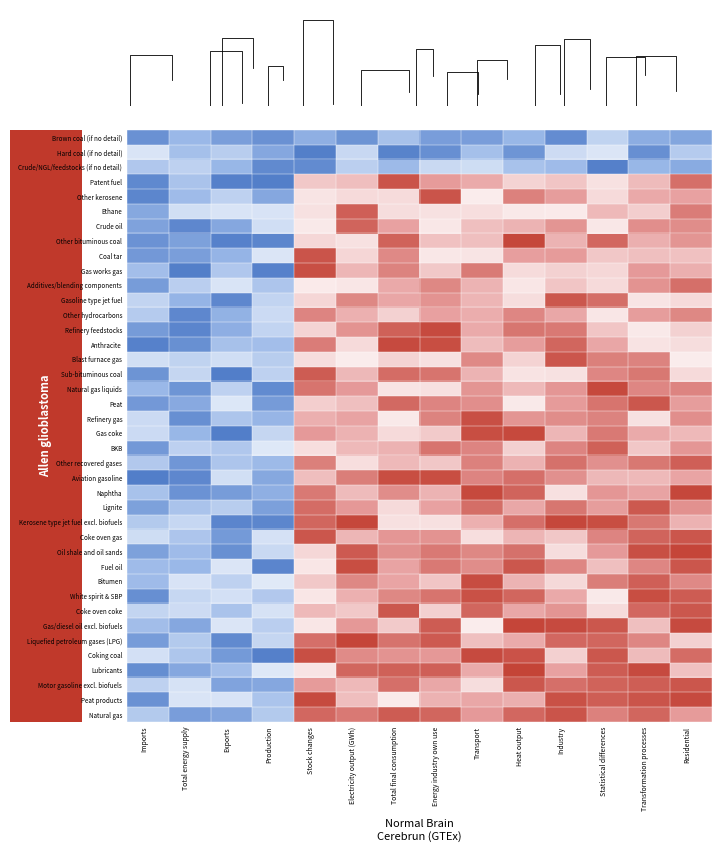

Reading left to right, transcribe all the data shown in this chart.

Brown coal (if no detail): Imports=-0.4	Total energy supply=-0.2	Exports=-0.3	Production=-0.4	Stock changes=-0.2	Electricity output (GWh)=-0.4	Total final consumption=-0.1	Energy industry own use=-0.3	Transport=-0.3	Heat output=-0.2	Industry=-0.4	Statistical differences=-0.0	Transformation processes=-0.2	Residential=-0.3
Hard coal (if no detail): Imports=0.1	Total energy supply=-0.1	Exports=-0.1	Production=-0.3	Stock changes=-0.5	Electricity output (GWh)=-0.0	Total final consumption=-0.5	Energy industry own use=-0.4	Transport=-0.1	Heat output=-0.4	Industry=0.0	Statistical differences=0.1	Transformation processes=-0.4	Residential=-0.1
Crude/NGL/feedstocks (if no detail): Imports=-0.1	Total energy supply=-0.0	Exports=-0.2	Production=-0.4	Stock changes=-0.4	Electricity output (GWh)=-0.0	Total final consumption=-0.2	Energy industry own use=0.0	Transport=0.0	Heat output=-0.1	Industry=-0.2	Statistical differences=-0.5	Transformation processes=-0.2	Residential=-0.3
Patent fuel: Imports=-0.4	Total energy supply=-0.1	Exports=-0.5	Production=-0.5	Stock changes=0.5	Electricity output (GWh)=0.5	Total final consumption=0.9	Energy industry own use=0.7	Transport=0.6	Heat output=0.4	Industry=0.5	Statistical differences=0.4	Transformation processes=0.5	Residential=0.8
Other kerosene: Imports=-0.4	Total energy supply=-0.2	Exports=-0.0	Production=-0.3	Stock changes=0.3	Electricity output (GWh)=0.4	Total final consumption=0.4	Energy industry own use=0.9	Transport=0.3	Heat output=0.8	Industry=0.6	Statistical differences=0.4	Transformation processes=0.6	Residential=0.6
Ethane: Imports=-0.3	Total energy supply=0.0	Exports=0.1	Production=0.1	Stock changes=0.3	Electricity output (GWh)=0.9	Total final consumption=0.4	Energy industry own use=0.3	Transport=0.4	Heat output=0.3	Industry=0.3	Statistical differences=0.5	Transformation processes=0.4	Residential=0.8
Crude oil: Imports=-0.3	Total energy supply=-0.4	Exports=-0.3	Production=0.0	Stock changes=0.3	Electricity output (GWh)=0.9	Total final consumption=0.6	Energy industry own use=0.3	Transport=0.5	Heat output=0.6	Industry=0.7	Statistical differences=0.3	Transformation processes=0.7	Residential=0.7
Other bituminous coal: Imports=-0.4	Total energy supply=-0.3	Exports=-0.5	Production=-0.4	Stock changes=0.4	Electricity output (GWh)=0.4	Total final consumption=0.9	Energy industry own use=0.5	Transport=0.5	Heat output=1.0	Industry=0.5	Statistical differences=0.9	Transformation processes=0.6	Residential=0.7
Coal tar: Imports=-0.3	Total energy supply=-0.3	Exports=-0.2	Production=0.1	Stock changes=0.9	Electricity output (GWh)=0.4	Total final consumption=0.7	Energy industry own use=0.3	Transport=0.3	Heat output=0.6	Industry=0.7	Statistical differences=0.5	Transformation processes=0.5	Residential=0.5
Gas works gas: Imports=-0.1	Total energy supply=-0.5	Exports=-0.1	Production=-0.5	Stock changes=1.0	Electricity output (GWh)=0.5	Total final consumption=0.8	Energy industry own use=0.5	Transport=0.8	Heat output=0.4	Industry=0.4	Statistical differences=0.4	Transformation processes=0.7	Residential=0.6
Additives/blending components: Imports=-0.3	Total energy supply=-0.1	Exports=0.1	Production=-0.1	Stock changes=0.3	Electricity output (GWh)=0.3	Total final consumption=0.6	Energy industry own use=0.7	Transport=0.5	Heat output=0.3	Industry=0.5	Statistical differences=0.4	Transformation processes=0.7	Residential=0.8
Gasoline type jet fuel: Imports=-0.0	Total energy supply=-0.2	Exports=-0.4	Production=-0.0	Stock changes=0.4	Electricity output (GWh)=0.7	Total final consumption=0.6	Energy industry own use=0.7	Transport=0.5	Heat output=0.4	Industry=0.9	Statistical differences=0.8	Transformation processes=0.3	Residential=0.4
Other hydrocarbons: Imports=-0.1	Total energy supply=-0.4	Exports=-0.2	Production=0.0	Stock changes=0.7	Electricity output (GWh)=0.6	Total final consumption=0.4	Energy industry own use=0.6	Transport=0.6	Heat output=0.7	Industry=0.6	Statistical differences=0.3	Transformation processes=0.6	Residential=0.7
Refinery feedstocks: Imports=-0.3	Total energy supply=-0.5	Exports=-0.2	Production=-0.0	Stock changes=0.4	Electricity output (GWh)=0.7	Total final consumption=0.9	Energy industry own use=1.0	Transport=0.6	Heat output=0.8	Industry=0.8	Statistical differences=0.5	Transformation processes=0.3	Residential=0.4
Anthracite: Imports=-0.5	Total energy supply=-0.4	Exports=-0.1	Production=-0.1	Stock changes=0.8	Electricity output (GWh)=0.4	Total final consumption=1.0	Energy industry own use=1.0	Transport=0.5	Heat output=0.6	Industry=0.9	Statistical differences=0.6	Transformation processes=0.3	Residential=0.4
Blast furnace gas: Imports=0.0	Total energy supply=-0.0	Exports=0.0	Production=-0.1	Stock changes=0.4	Electricity output (GWh)=0.3	Total final consumption=0.4	Energy industry own use=0.4	Transport=0.7	Heat output=0.4	Industry=0.9	Statistical differences=0.8	Transformation processes=0.7	Residential=0.3
Sub-bituminous coal: Imports=-0.4	Total energy supply=-0.0	Exports=-0.5	Production=-0.0	Stock changes=0.9	Electricity output (GWh)=0.5	Total final consumption=0.8	Energy industry own use=0.8	Transport=0.6	Heat output=0.3	Industry=0.4	Statistical differences=0.7	Transformation processes=0.8	Residential=0.4
Natural gas liquids: Imports=-0.2	Total energy supply=-0.4	Exports=-0.0	Production=-0.4	Stock changes=0.8	Electricity output (GWh)=0.7	Total final consumption=0.3	Energy industry own use=0.4	Transport=0.7	Heat output=0.5	Industry=0.7	Statistical differences=1.0	Transformation processes=0.7	Residential=0.7
Peat: Imports=-0.4	Total energy supply=-0.3	Exports=0.1	Production=-0.3	Stock changes=0.4	Electricity output (GWh)=0.5	Total final consumption=0.9	Energy industry own use=0.7	Transport=0.7	Heat output=0.3	Industry=0.7	Statistical differences=0.8	Transformation processes=0.9	Residential=0.6
Refinery gas: Imports=0.0	Total energy supply=-0.4	Exports=-0.1	Production=-0.2	Stock changes=0.6	Electricity output (GWh)=0.6	Total final consumption=0.3	Energy industry own use=0.7	Transport=1.0	Heat output=0.7	Industry=0.7	Statistical differences=0.8	Transformation processes=0.3	Residential=0.7
Gas coke: Imports=0.0	Total energy supply=-0.2	Exports=-0.5	Production=-0.0	Stock changes=0.7	Electricity output (GWh)=0.6	Total final consumption=0.4	Energy industry own use=0.5	Transport=1.0	Heat output=1.0	Industry=0.5	Statistical differences=0.8	Transformation processes=0.6	Residential=0.5
BKB: Imports=-0.4	Total energy supply=-0.0	Exports=-0.1	Production=0.1	Stock changes=0.4	Electricity output (GWh)=0.5	Total final consumption=0.6	Energy industry own use=0.8	Transport=0.7	Heat output=0.4	Industry=0.7	Statistical differences=0.9	Transformation processes=0.5	Residential=0.7
Other recovered gases: Imports=-0.1	Total energy supply=-0.4	Exports=-0.1	Production=-0.2	Stock changes=0.8	Electricity output (GWh)=0.4	Total final consumption=0.5	Energy industry own use=0.5	Transport=0.8	Heat output=0.6	Industry=0.8	Statistical differences=0.7	Transformation processes=0.8	Residential=0.9
Aviation gasoline: Imports=-0.5	Total energy supply=-0.4	Exports=0.0	Production=-0.3	Stock changes=0.5	Electricity output (GWh)=0.8	Total final consumption=1.0	Energy industry own use=1.0	Transport=0.7	Heat output=0.8	Industry=0.7	Statistical differences=0.5	Transformation processes=0.5	Residential=0.6
Naphtha: Imports=-0.1	Total energy supply=-0.4	Exports=-0.3	Production=-0.2	Stock changes=0.8	Electricity output (GWh)=0.5	Total final consumption=0.7	Energy industry own use=0.5	Transport=1.0	Heat output=0.9	Industry=0.4	Statistical differences=0.7	Transformation processes=0.6	Residential=1.0
Lignite: Imports=-0.3	Total energy supply=-0.1	Exports=-0.1	Production=-0.3	Stock changes=0.8	Electricity output (GWh)=0.7	Total final consumption=0.4	Energy industry own use=0.6	Transport=0.8	Heat output=0.6	Industry=0.8	Statistical differences=0.6	Transformation processes=0.9	Residential=0.7
Kerosene type jet fuel excl. biofuels: Imports=-0.1	Total energy supply=-0.0	Exports=-0.5	Production=-0.4	Stock changes=0.9	Electricity output (GWh)=1.0	Total final consumption=0.4	Energy industry own use=0.4	Transport=0.6	Heat output=0.8	Industry=1.0	Statistical differences=1.0	Transformation processes=0.8	Residential=0.6
Coke oven gas: Imports=0.0	Total energy supply=-0.1	Exports=-0.3	Production=0.1	Stock changes=0.9	Electricity output (GWh)=0.5	Total final consumption=0.7	Energy industry own use=0.7	Transport=0.4	Heat output=0.5	Industry=0.5	Statistical differences=0.7	Transformation processes=0.9	Residential=0.9
Oil shale and oil sands: Imports=-0.3	Total energy supply=-0.2	Exports=-0.4	Production=0.0	Stock changes=0.4	Electricity output (GWh)=0.9	Total final consumption=0.7	Energy industry own use=0.8	Transport=0.7	Heat output=0.8	Industry=0.4	Statistical differences=0.7	Transformation processes=1.0	Residential=1.0
Fuel oil: Imports=-0.2	Total energy supply=-0.2	Exports=0.1	Production=-0.5	Stock changes=0.3	Electricity output (GWh)=1.0	Total final consumption=0.6	Energy industry own use=0.8	Transport=0.7	Heat output=0.9	Industry=0.7	Statistical differences=0.5	Transformation processes=0.7	Residential=0.9
Bitumen: Imports=-0.2	Total energy supply=0.1	Exports=-0.0	Production=0.1	Stock changes=0.5	Electricity output (GWh)=0.7	Total final consumption=0.6	Energy industry own use=0.5	Transport=1.0	Heat output=0.6	Industry=0.4	Statistical differences=0.8	Transformation processes=0.9	Residential=0.7
White spirit & SBP: Imports=-0.4	Total energy supply=-0.0	Exports=0.0	Production=-0.1	Stock changes=0.3	Electricity output (GWh)=0.6	Total final consumption=0.7	Energy industry own use=0.8	Transport=1.0	Heat output=0.9	Industry=0.6	Statistical differences=0.3	Transformation processes=1.0	Residential=0.9
Coke oven coke: Imports=-0.0	Total energy supply=0.0	Exports=-0.1	Production=0.1	Stock changes=0.5	Electricity output (GWh)=0.5	Total final consumption=0.9	Energy industry own use=0.4	Transport=0.9	Heat output=0.6	Industry=0.7	Statistical differences=0.4	Transformation processes=0.9	Residential=0.9
Gas/diesel oil excl. biofuels: Imports=-0.1	Total energy supply=-0.3	Exports=0.1	Production=-0.1	Stock changes=0.3	Electricity output (GWh)=0.7	Total final consumption=0.5	Energy industry own use=0.9	Transport=0.3	Heat output=1.0	Industry=1.0	Statistical differences=0.9	Transformation processes=0.5	Residential=1.0
Liquefied petroleum gases (LPG): Imports=-0.3	Total energy supply=-0.1	Exports=-0.4	Production=-0.0	Stock changes=0.8	Electricity output (GWh)=1.0	Total final consumption=0.8	Energy industry own use=0.9	Transport=0.5	Heat output=0.6	Industry=0.9	Statistical differences=0.9	Transformation processes=0.7	Residential=0.4
Coking coal: Imports=0.0	Total energy supply=-0.1	Exports=-0.3	Production=-0.5	Stock changes=1.0	Electricity output (GWh)=0.7	Total final consumption=0.7	Energy industry own use=0.7	Transport=1.0	Heat output=0.9	Industry=0.4	Statistical differences=0.9	Transformation processes=0.5	Residential=0.8
Lubricants: Imports=-0.4	Total energy supply=-0.3	Exports=-0.1	Production=0.1	Stock changes=0.3	Electricity output (GWh)=0.9	Total final consumption=0.9	Energy industry own use=0.9	Transport=0.6	Heat output=1.0	Industry=0.6	Statistical differences=0.9	Transformation processes=1.0	Residential=0.5
Motor gasoline excl. biofuels: Imports=-0.0	Total energy supply=0.1	Exports=-0.3	Production=-0.3	Stock changes=0.7	Electricity output (GWh)=0.5	Total final consumption=0.8	Energy industry own use=0.6	Transport=0.4	Heat output=0.9	Industry=0.8	Statistical differences=0.9	Transformation processes=0.9	Residential=0.9
Peat products: Imports=-0.4	Total energy supply=0.1	Exports=0.1	Production=-0.1	Stock changes=1.0	Electricity output (GWh)=0.5	Total final consumption=0.3	Energy industry own use=0.6	Transport=0.6	Heat output=0.6	Industry=0.9	Statistical differences=0.9	Transformation processes=0.9	Residential=1.0
Natural gas: Imports=-0.1	Total energy supply=-0.3	Exports=-0.3	Production=-0.1	Stock changes=0.9	Electricity output (GWh)=0.8	Total final consumption=0.9	Energy industry own use=0.9	Transport=0.7	Heat output=0.9	Industry=0.9	Statistical differences=0.8	Transformation processes=0.9	Residential=0.7